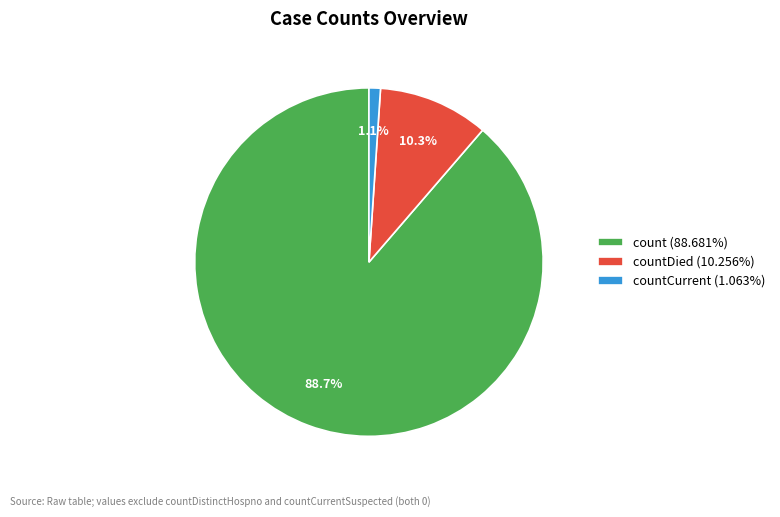

Does any single category account for the majority?

Yes